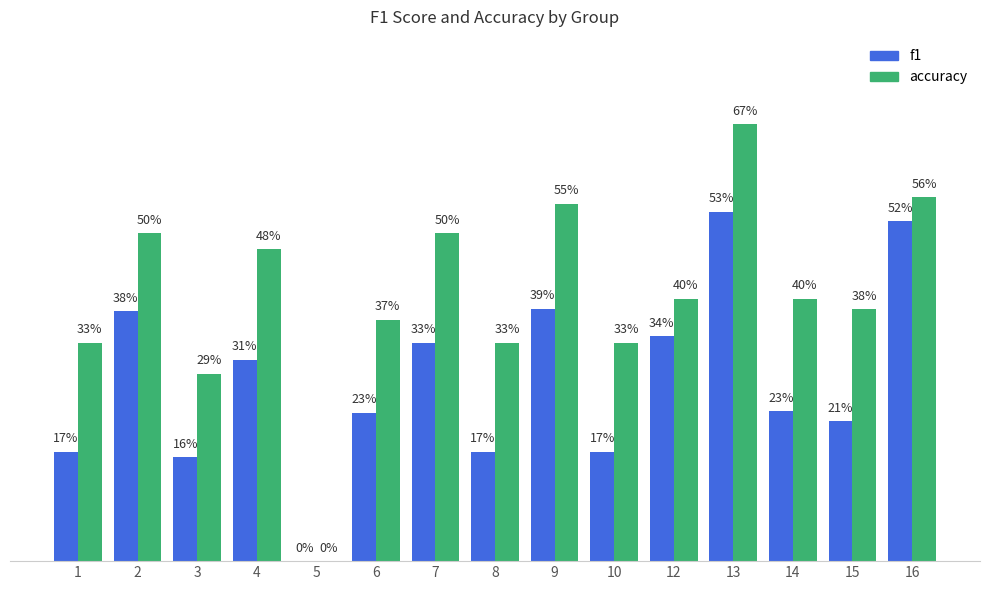

Which series has the largest total across all categories?

accuracy